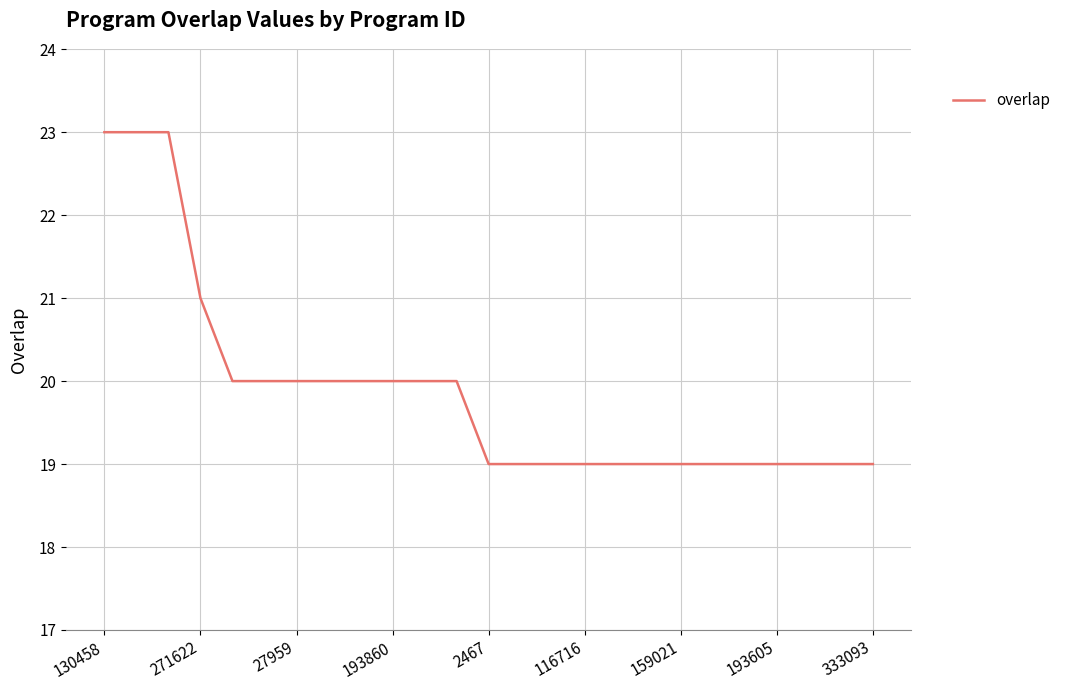

What is the difference between the maximum and minimum values?

4